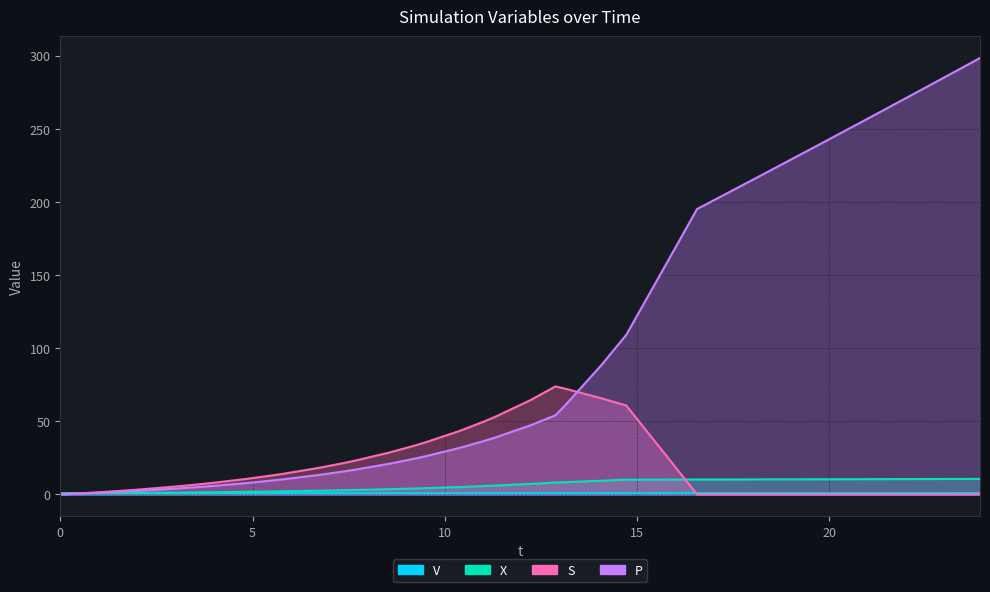

Does the chart display data point markers on the line(s)?

No